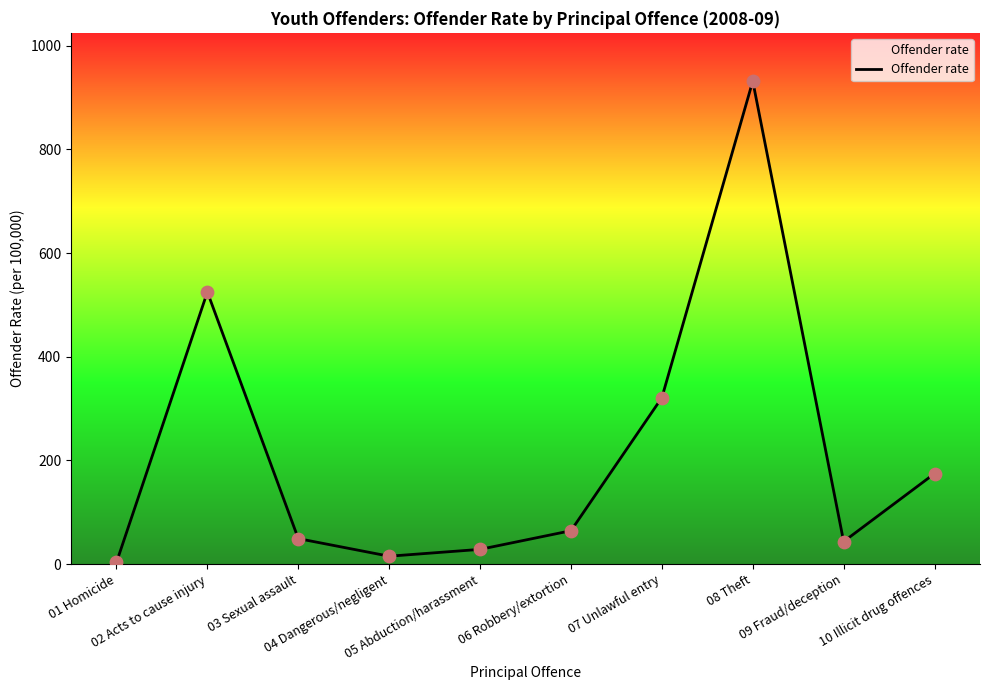

What is the change in value from 08 Theft to 10 Illicit drug offences?

-757.2